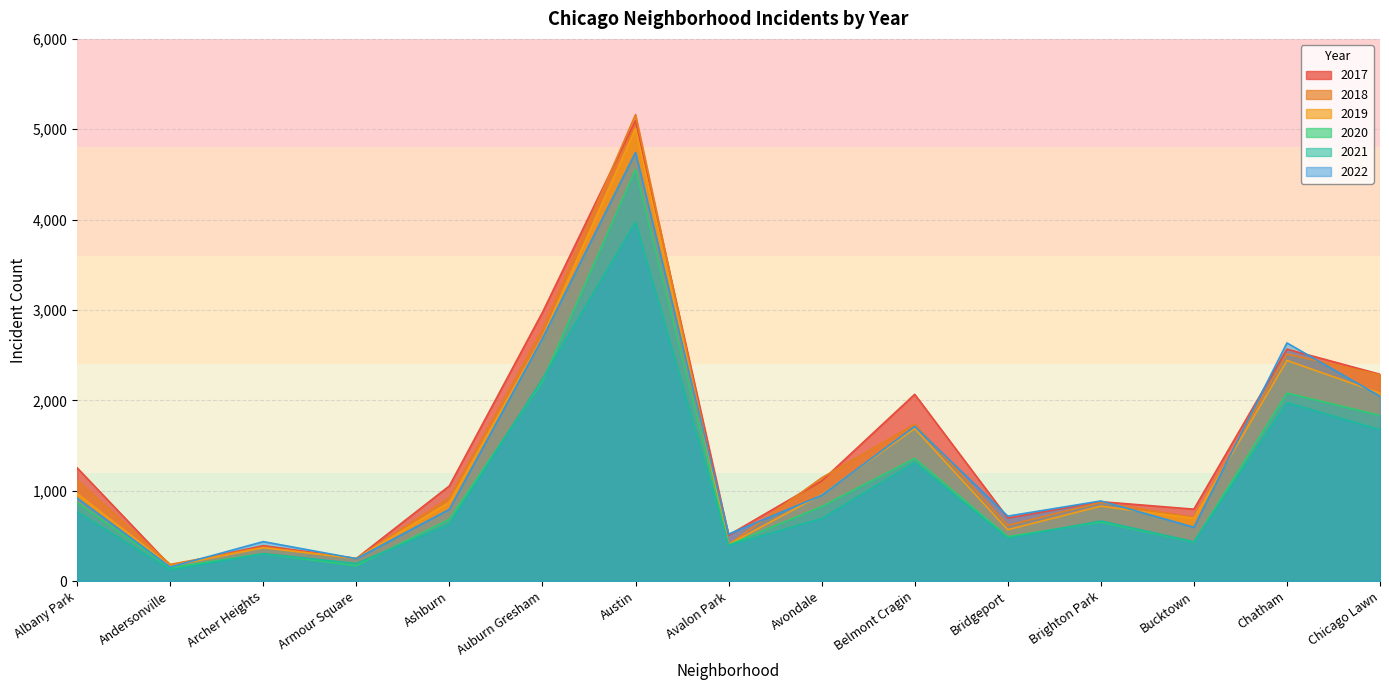

What is the label of the 11th point from the left?

Bridgeport